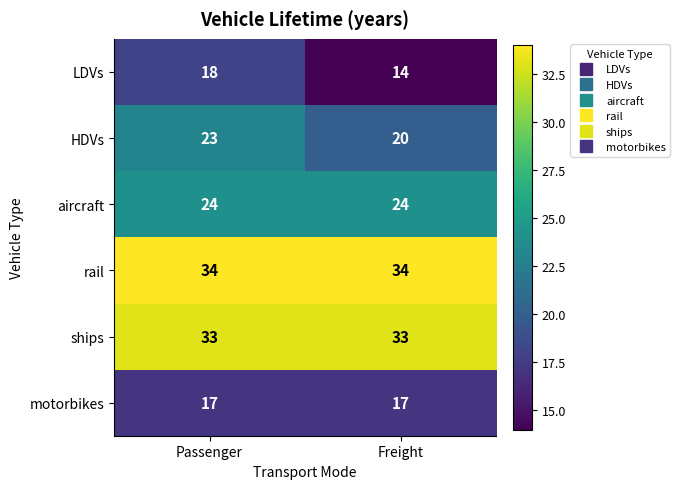

Rank the series at Freight from lowest to highest value.

LDVs, motorbikes, HDVs, aircraft, ships, rail